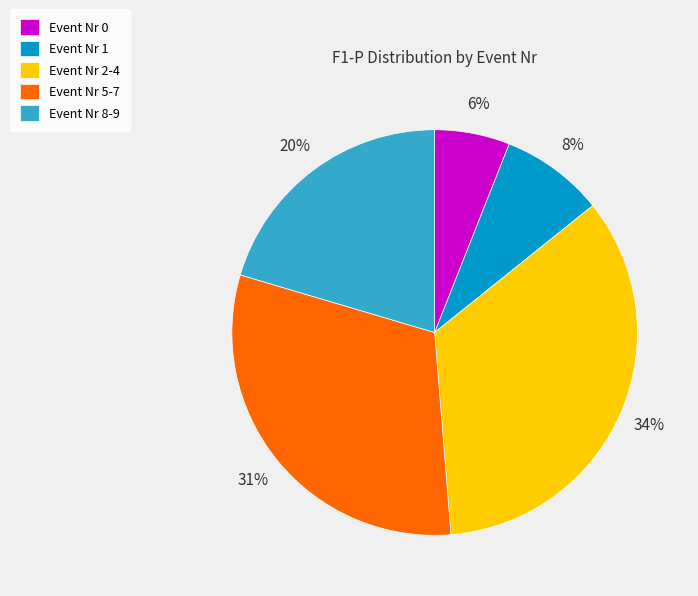

Does Event Nr 1 account for over 50% of the chart?

No